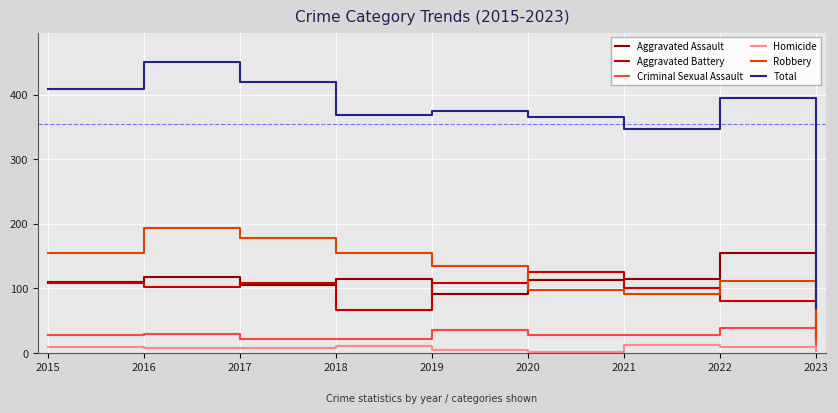

At which category does Aggravated Assault reach its first local peak?

2016